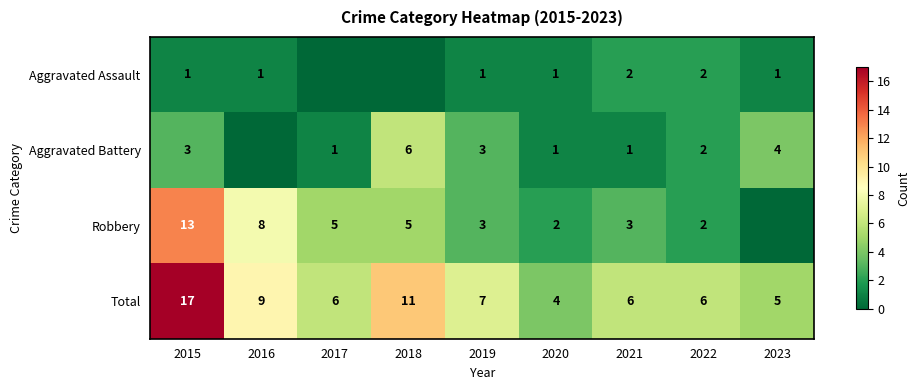

Which category has the lowest value across all series?

2017